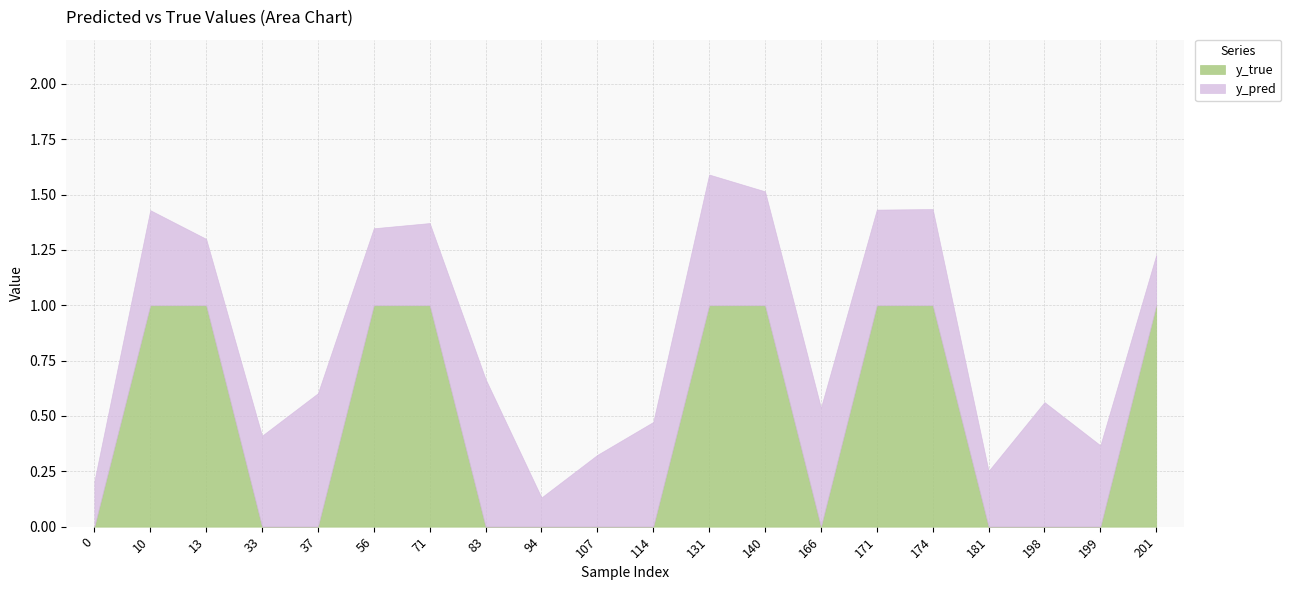

Which series has the largest total across all categories?

y_true